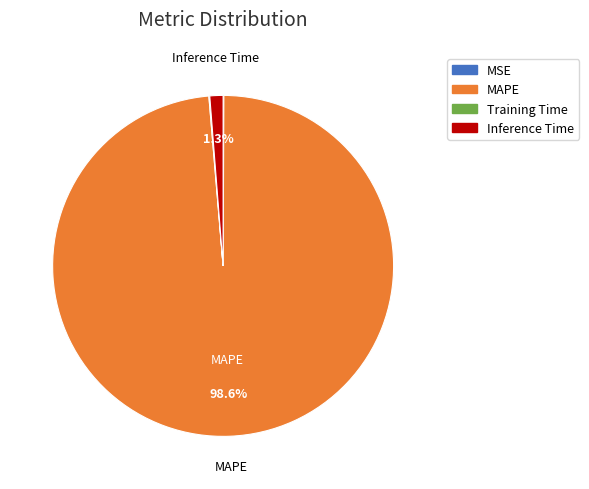

What is the largest slice in the pie chart?

MAPE